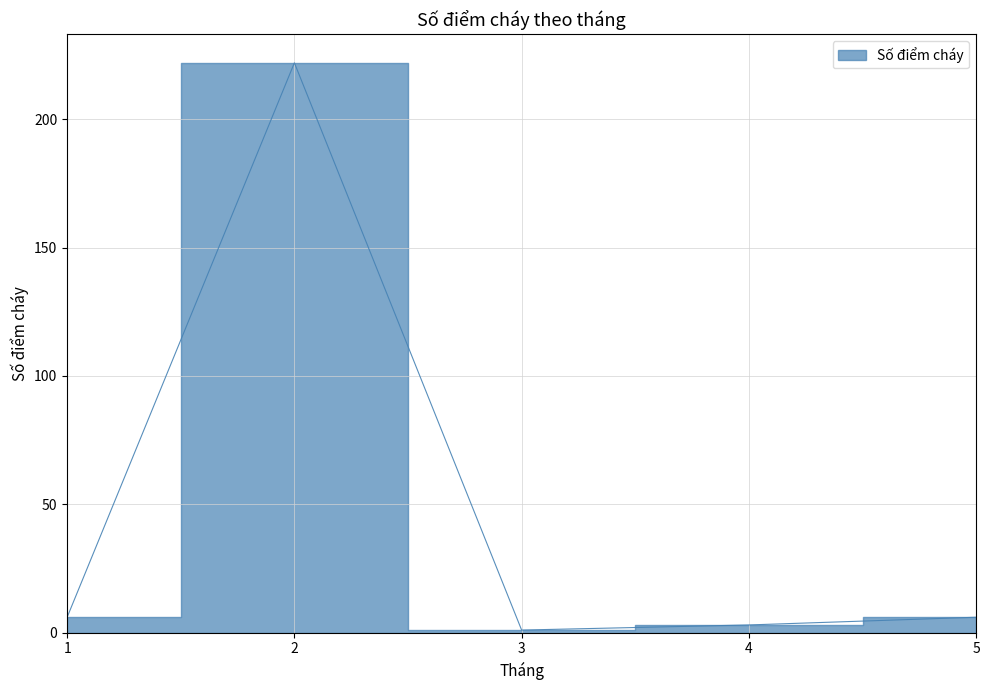

The value at 2 is 222. True or false?

True